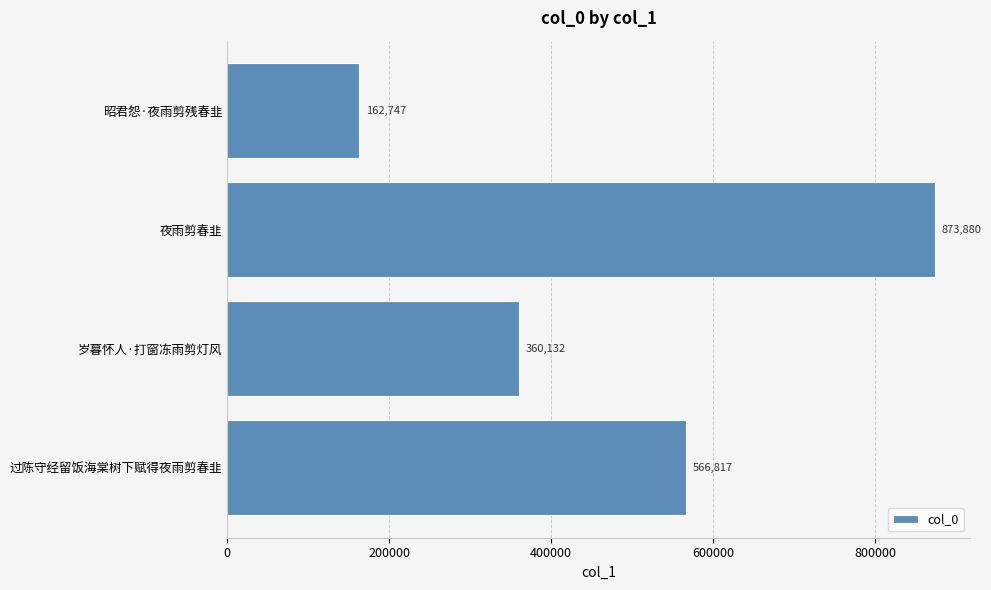

Reading top to bottom, list all the values displayed in this chart.

162747	873880	360132	566817